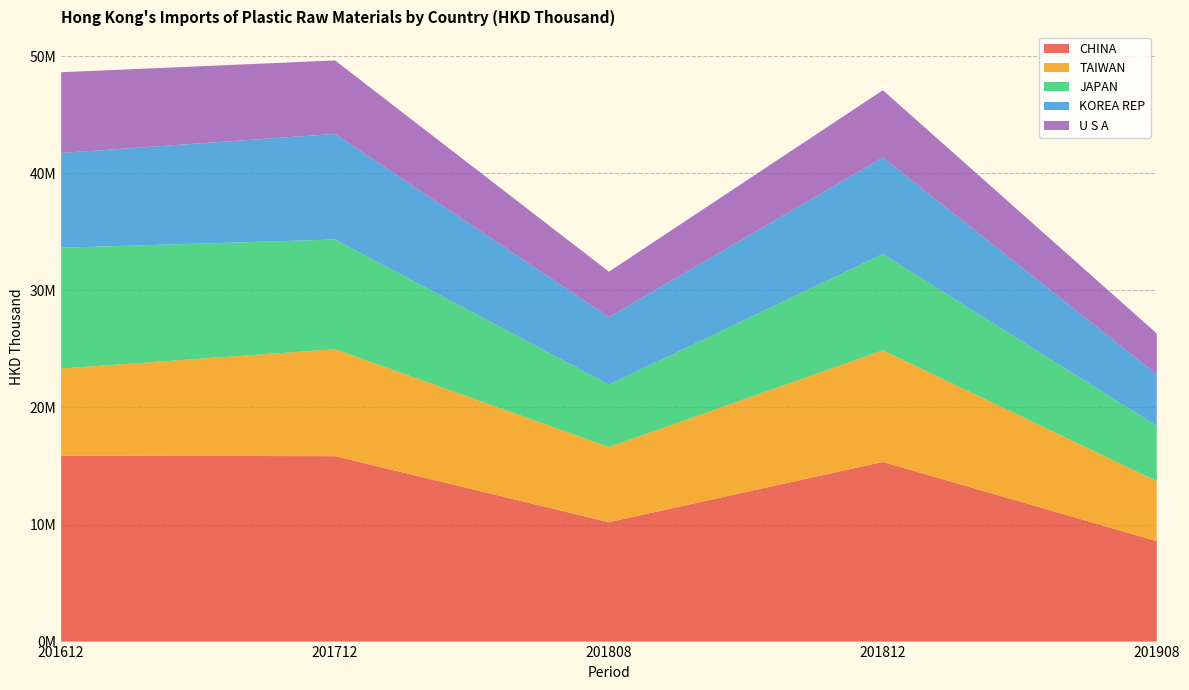

Reading left to right, list all the values displayed in this chart.

CHINA: 201612=15873236.7	201712=15840148.1	201808=10198871.4	201812=15348107.3	201908=8579166.7
TAIWAN: 201612=7449327.0	201712=9134160.3	201808=6420770.3	201812=9528446.6	201908=5130559.8
JAPAN: 201612=10318530.1	201712=9366506.9	201808=5331869.5	201812=8224722.6	201908=4716493.3
KOREA REP: 201612=8091573.9	201712=9021643.7	201808=5765651.4	201812=8248122.8	201908=4399244.1
U S A: 201612=6898509.8	201712=6275146.2	201808=3877755.0	201812=5748163.2	201908=3495807.4